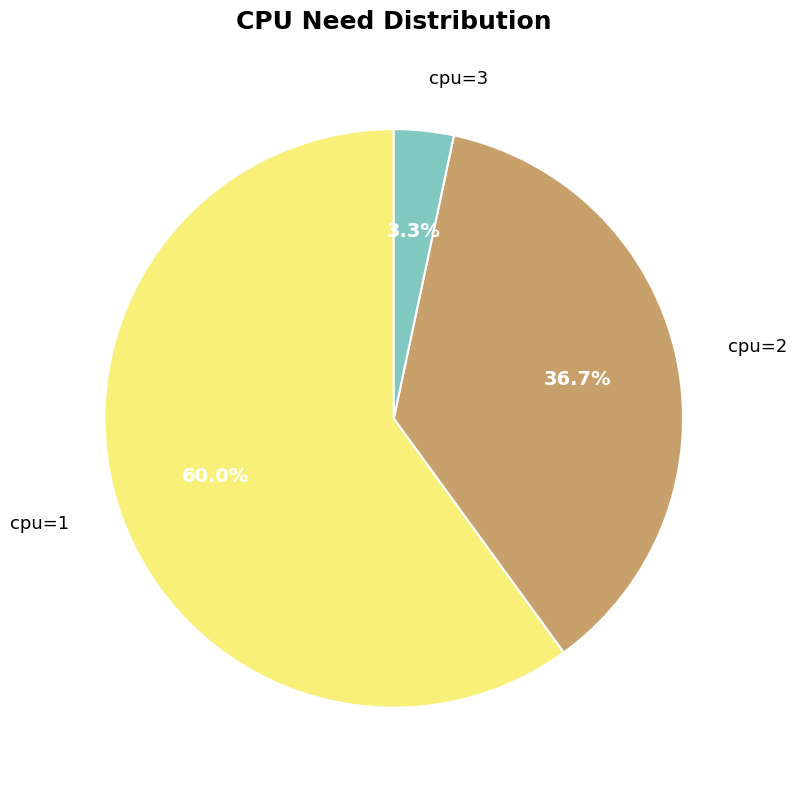

Does any single category account for the majority?

Yes